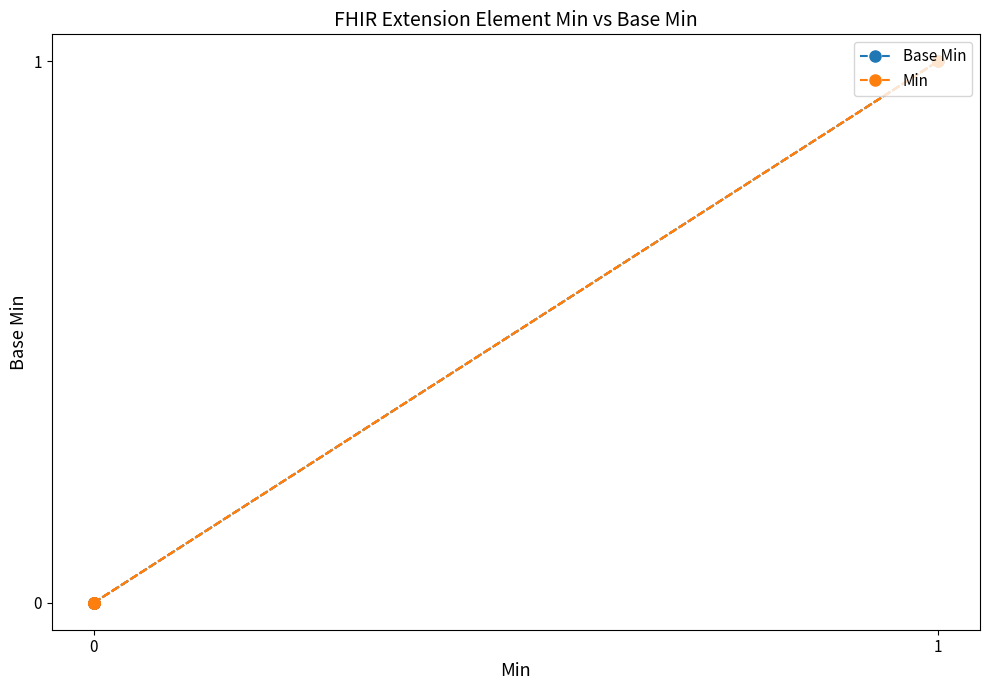

True or false: Base Min and Min cross at least once.

False